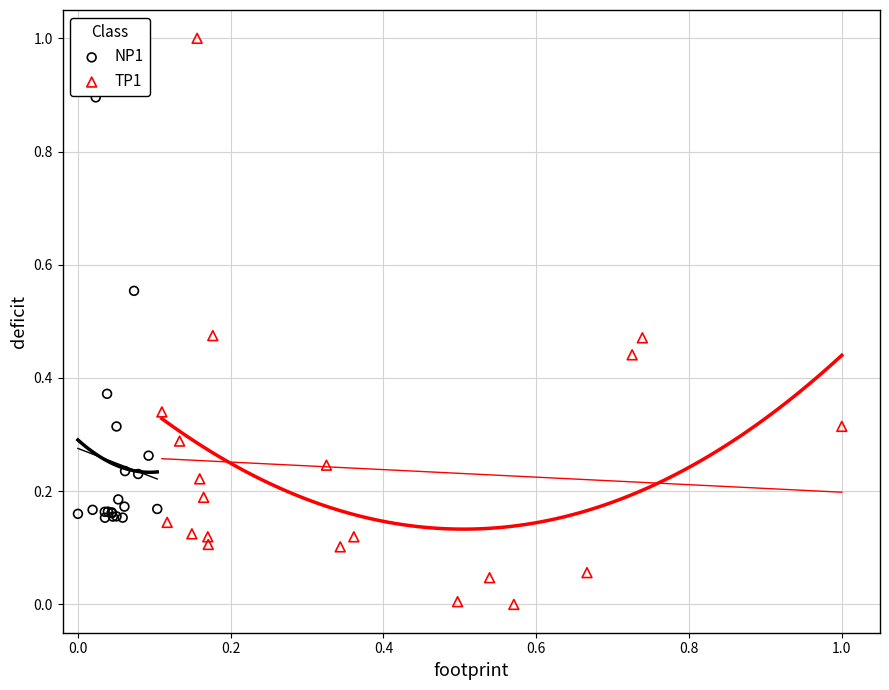

Which series reaches the minimum Y coordinate?

TP1